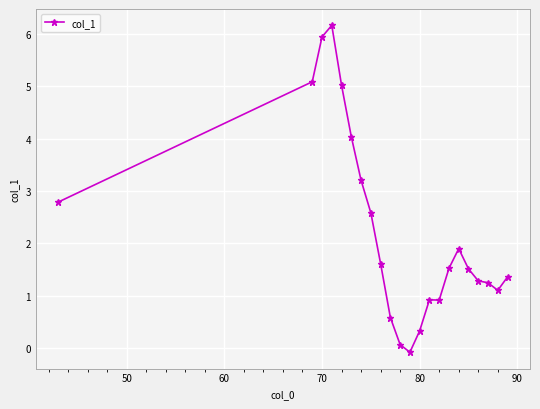

Does the chart have visible grid lines?

Yes